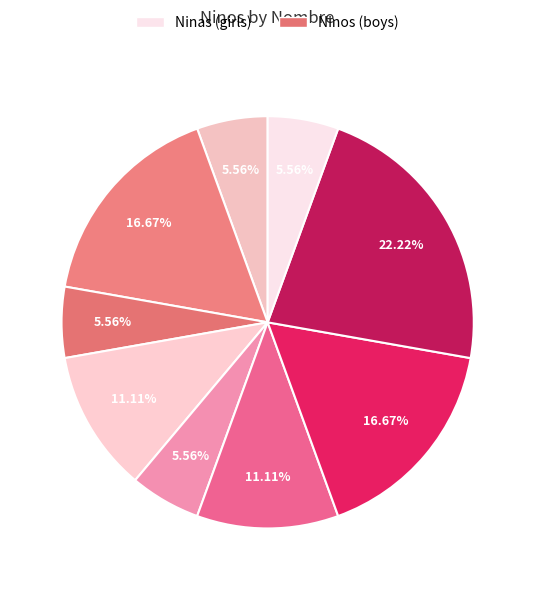

Count the number of slices in the pie.

9